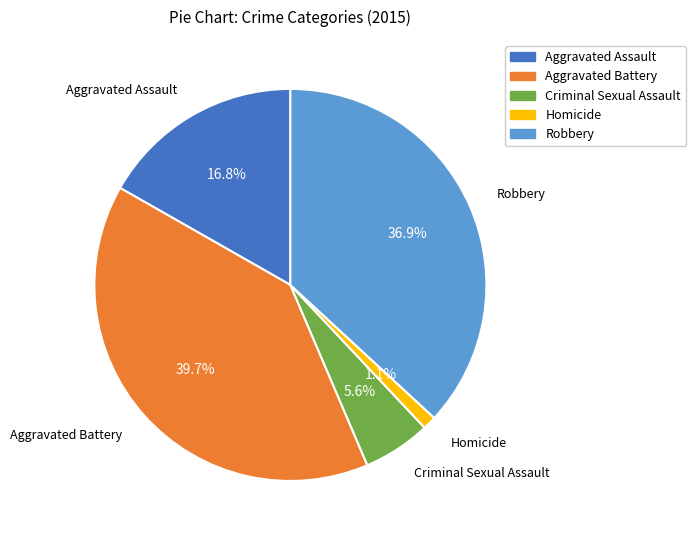

What is the ratio of the value at Aggravated Battery to the value at Robbery?

1.1